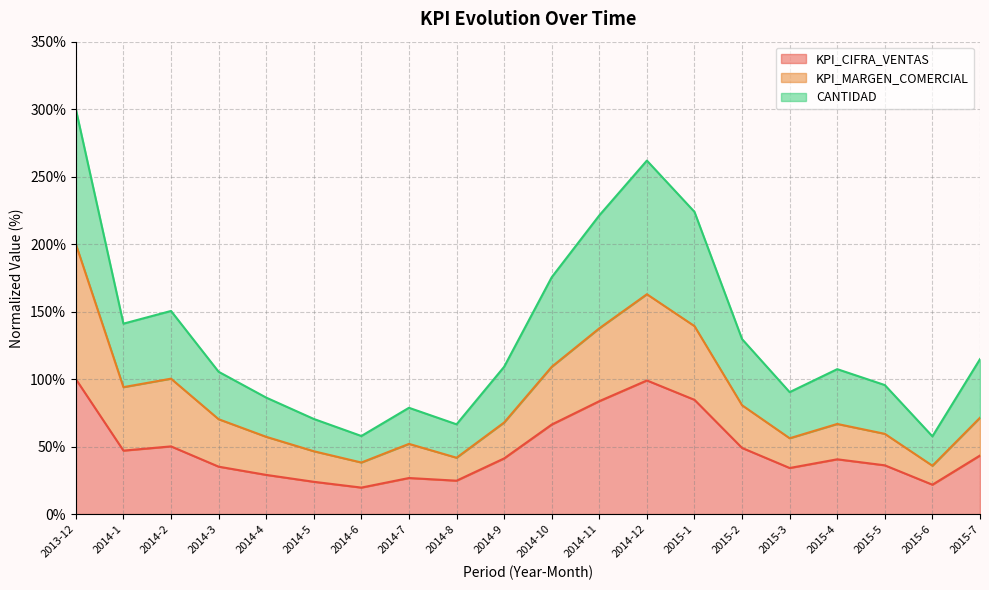

How many interior local valleys does the CANTIDAD series have?

5